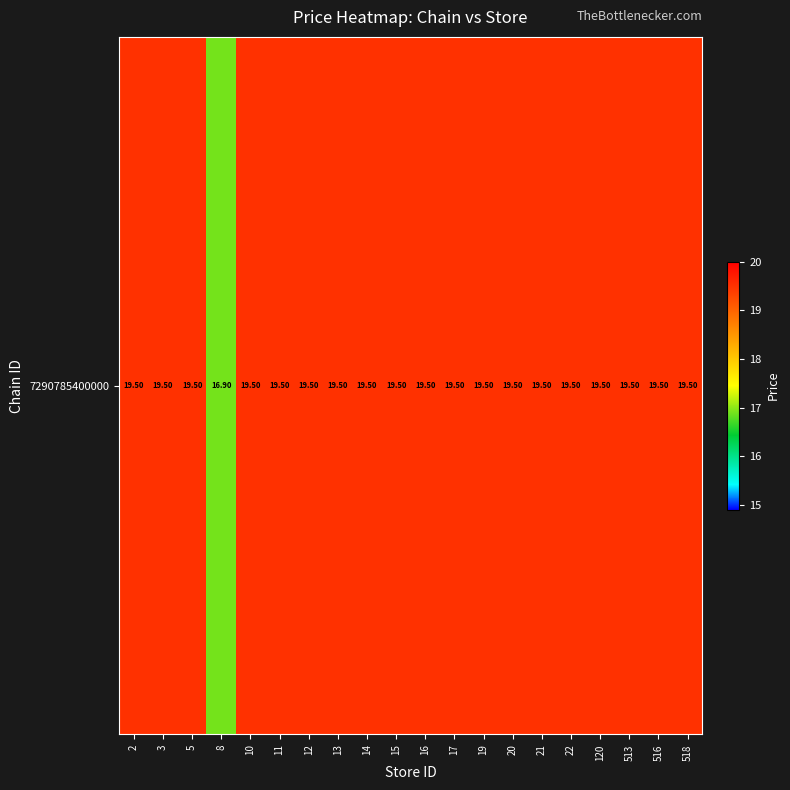

The chart shows a value of 19.5 at 13. True or false?

True